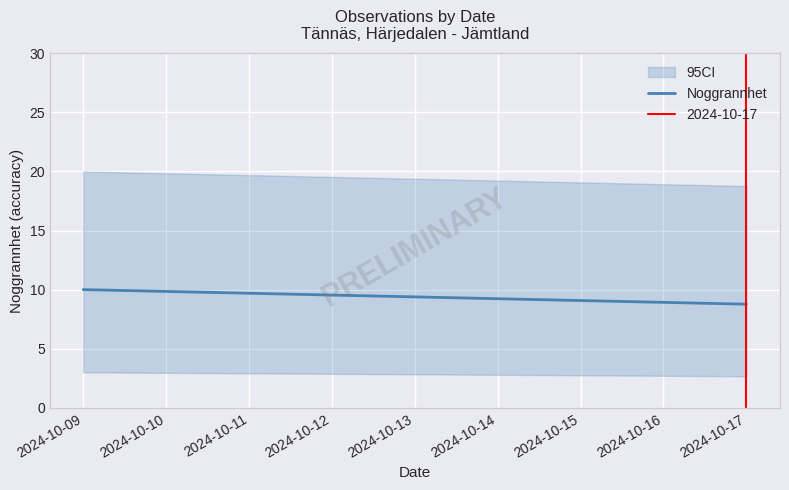

How many lines are shown in the chart?

1